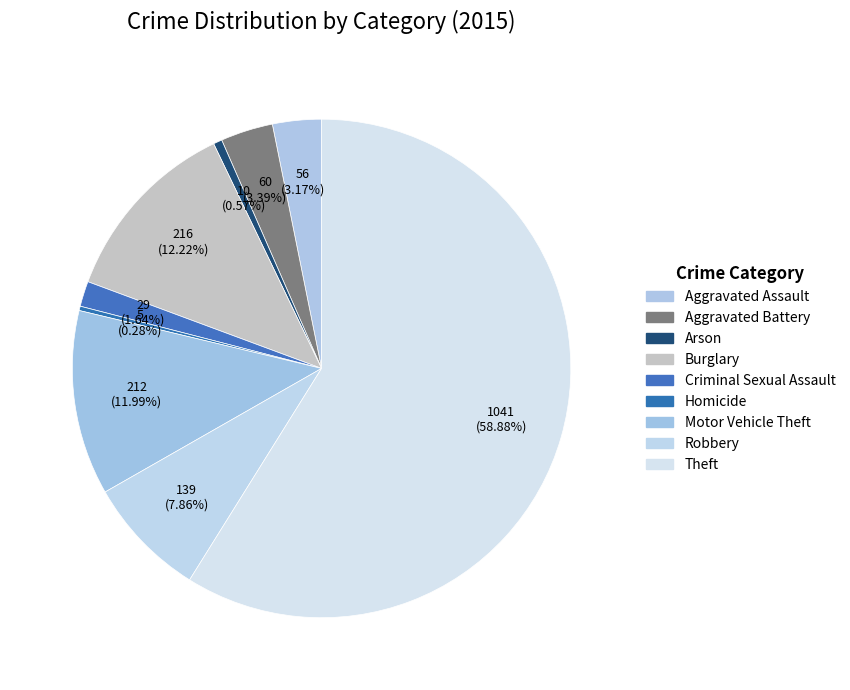

How much of the chart is everything except Arson?

99.4%